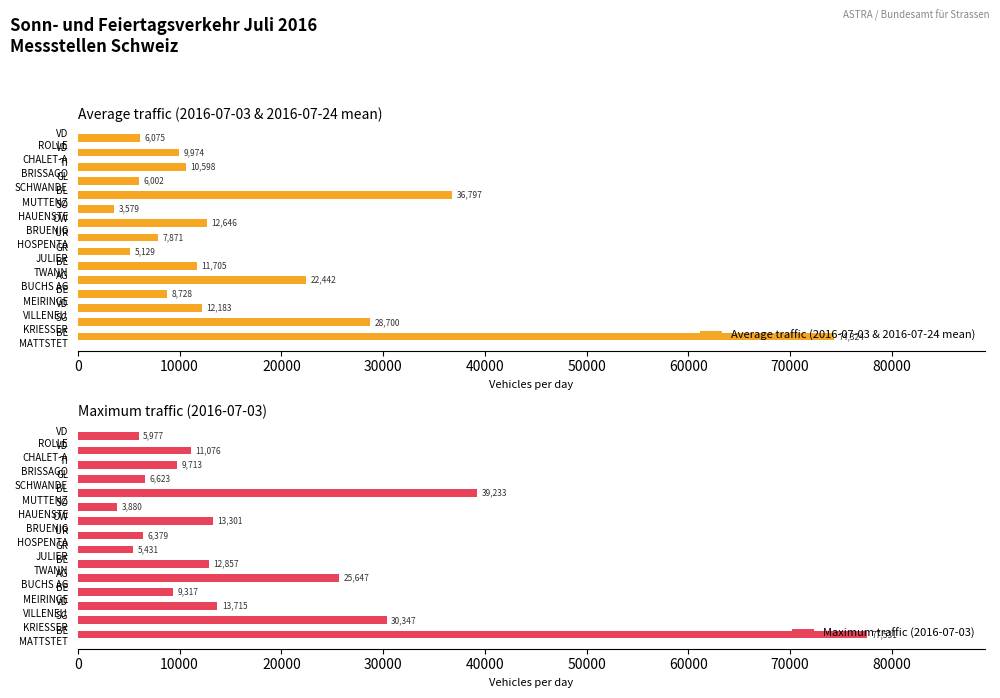

What is the average value of the Average traffic (2016-07-03 & 2016-07-24 mean) series?

17117